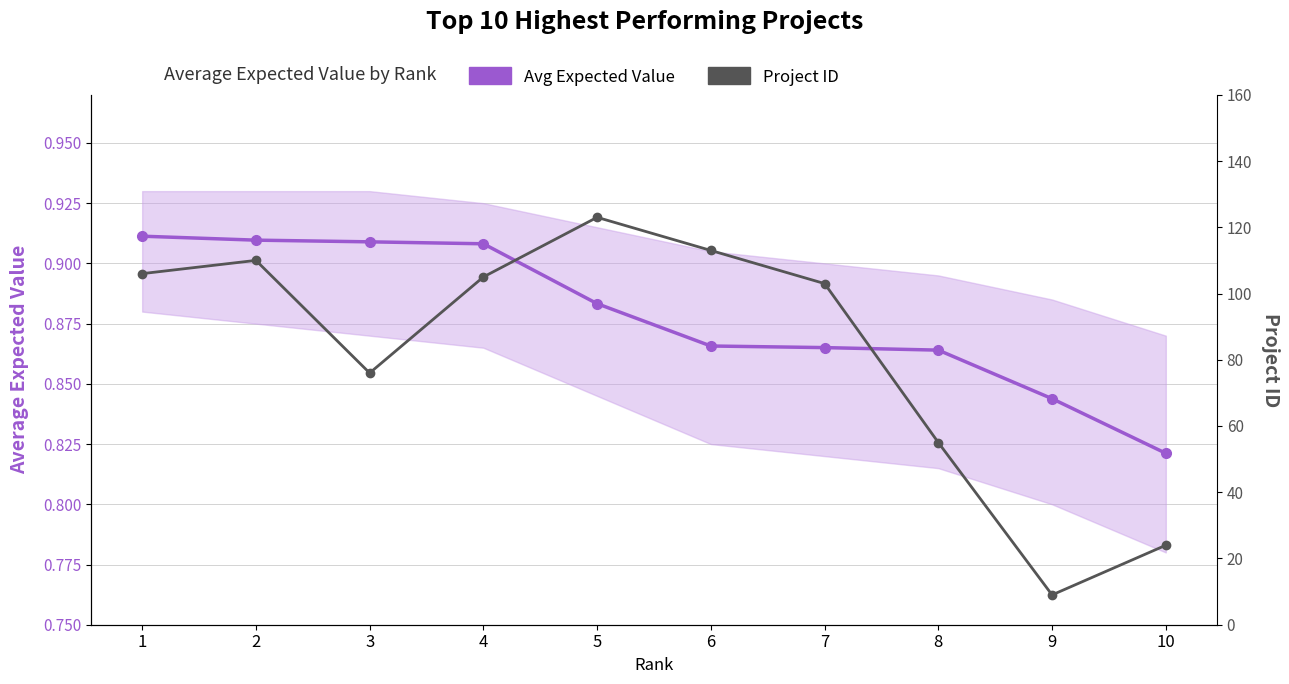

Is it true that Avg Expected Value equals 0.2 at 5?

False